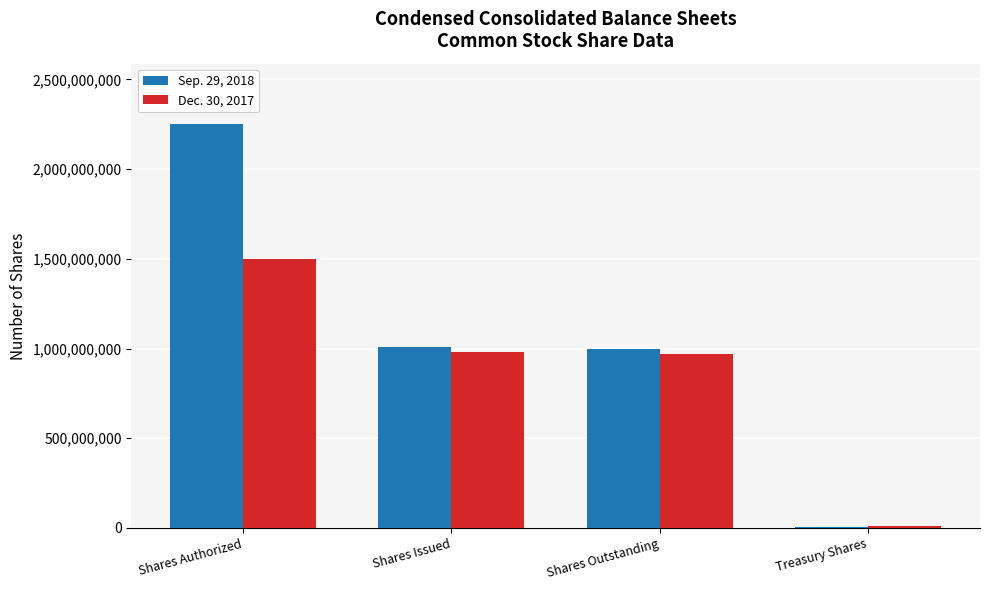

Between Shares Authorized and Treasury Shares, which series saw the biggest shift?

Sep. 29, 2018